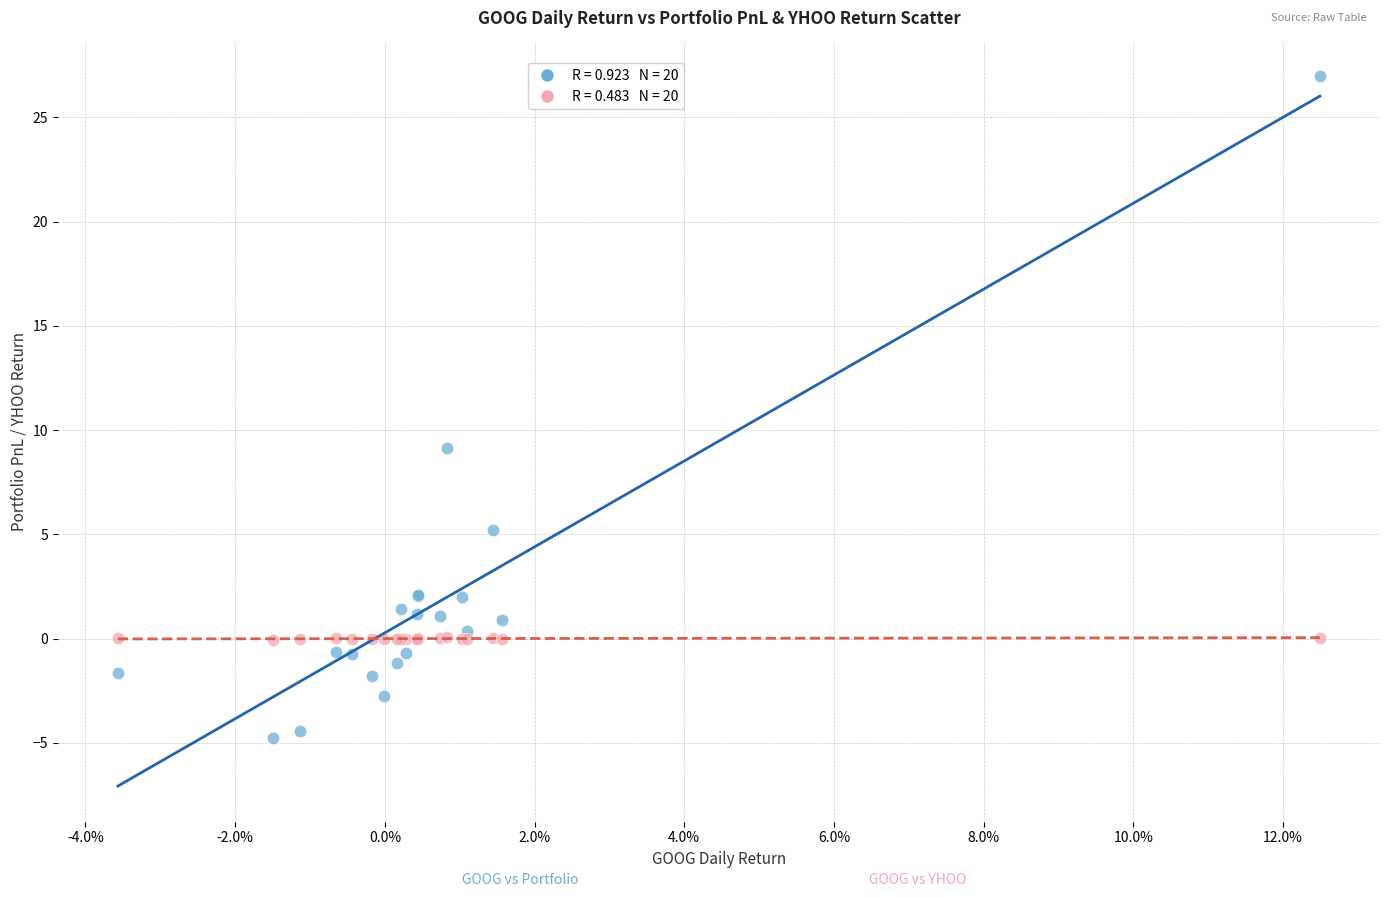

Across all series, what Y value is closest to 11?

9.2